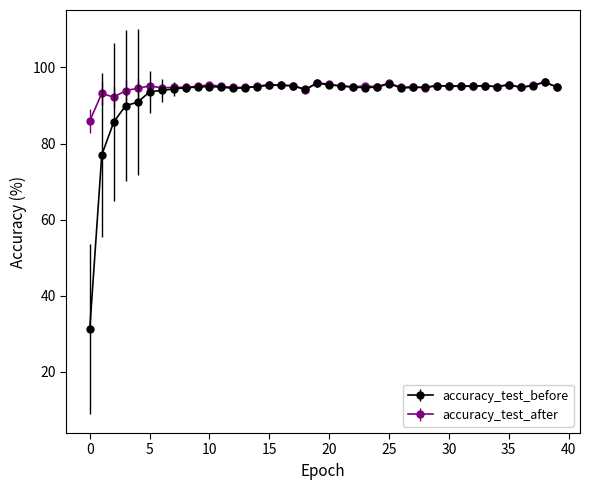

What is the lowest value of the accuracy_test_after series?

86.0